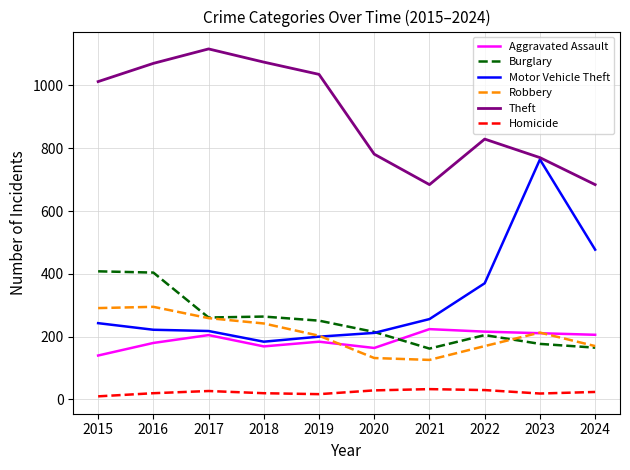

What value does the Aggravated Assault series have at 2018?

169